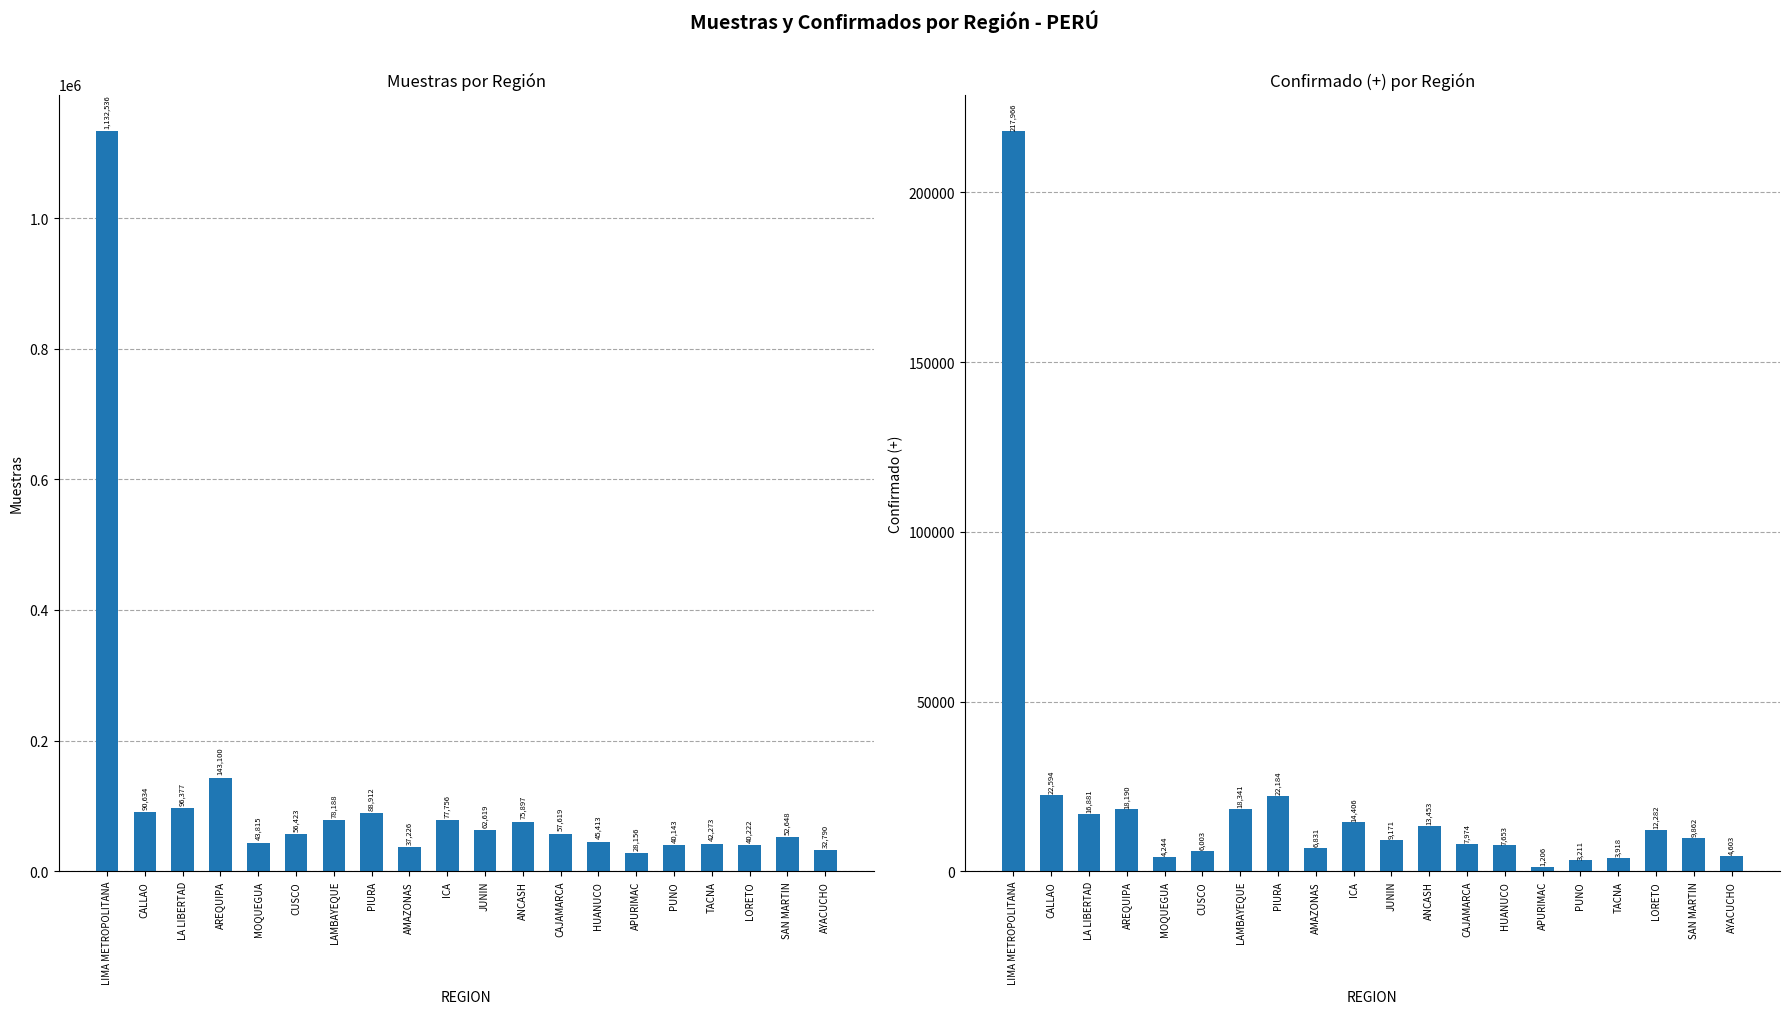

What are all the series names shown in the legend?

Muestras, Confirmado (+)